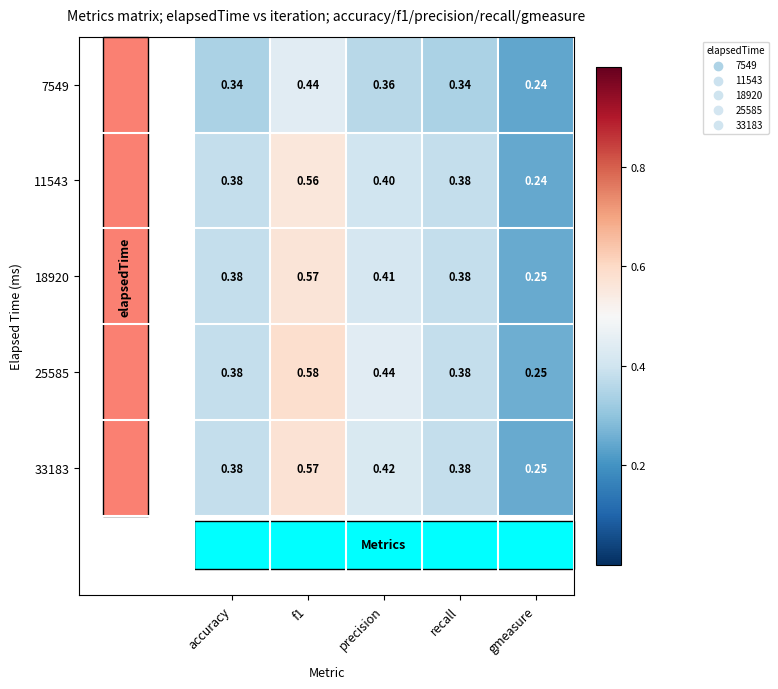

Which series has the widest spread of values?

25585